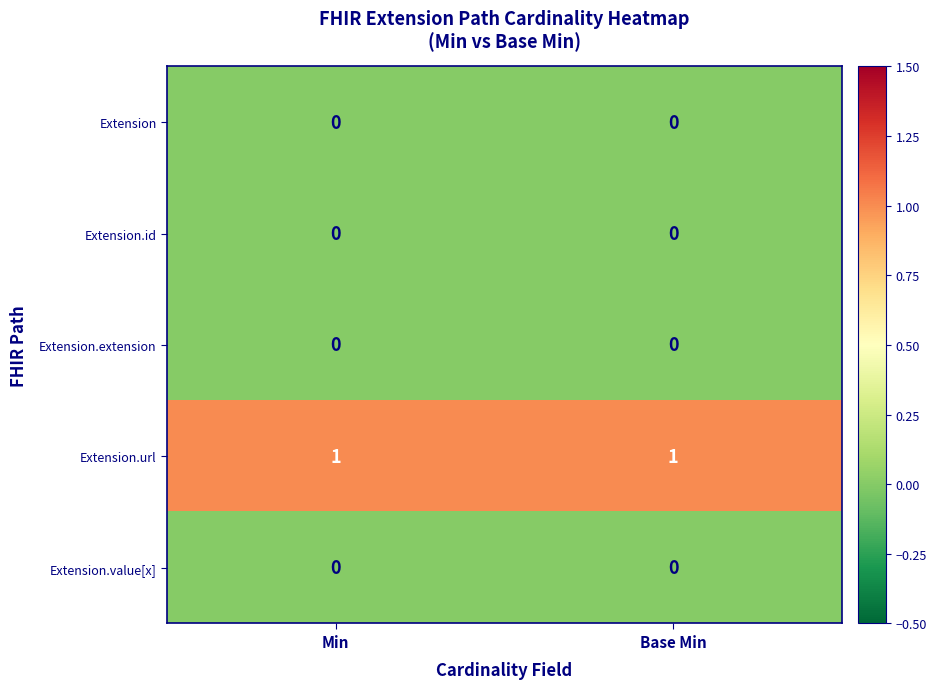

Reading left to right, what are all the values shown in this chart?

Extension: 0	0
Extension.id: 0	0
Extension.extension: 0	0
Extension.url: 1	1
Extension.value[x]: 0	0